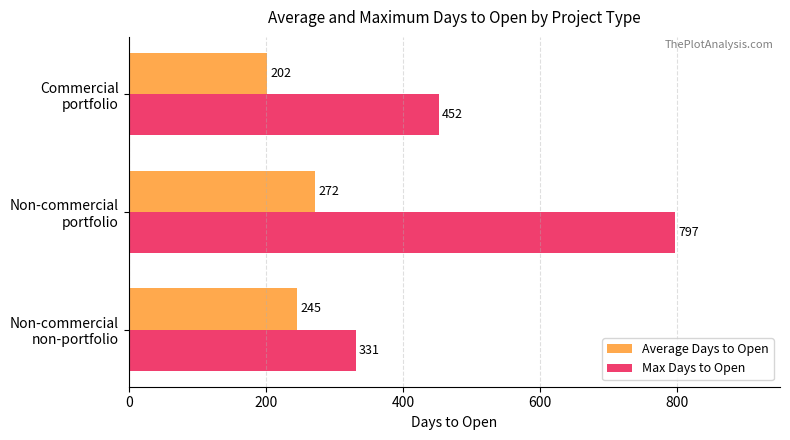

List the labels in order of Max Days to Open value, largest first.

Non-commercial
portfolio, Commercial
portfolio, Non-commercial
non-portfolio